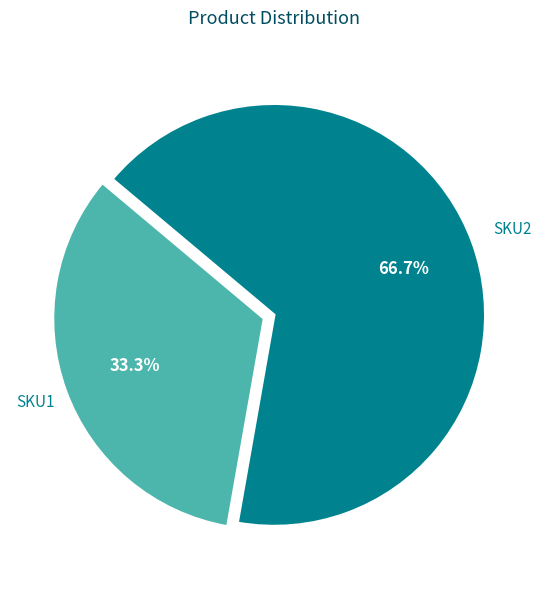

Is there a majority slice in this chart?

Yes